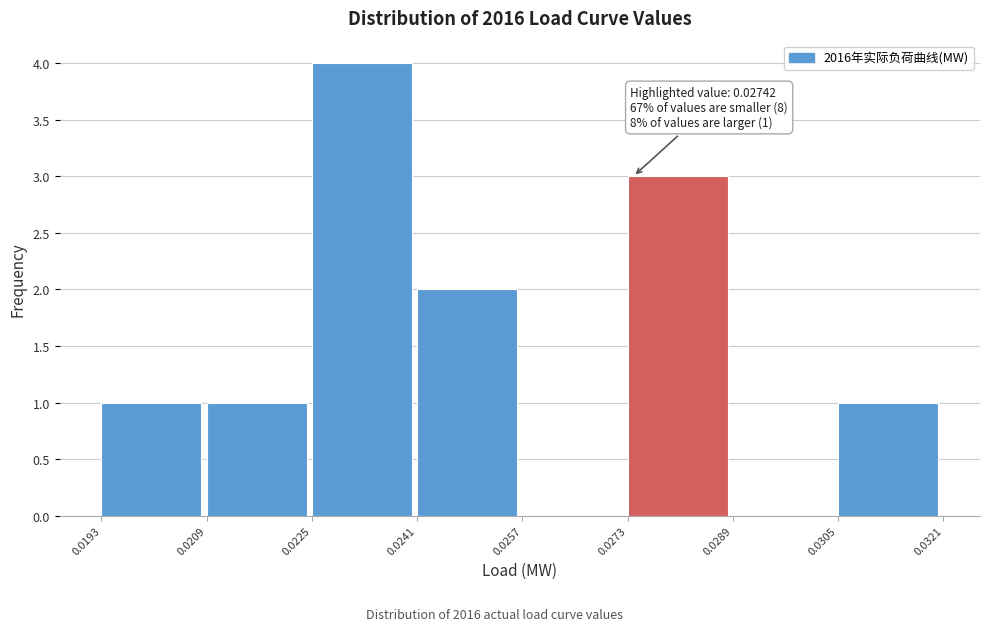

Which range on the x-axis has the tallest bar?

0.0225 to 0.0241